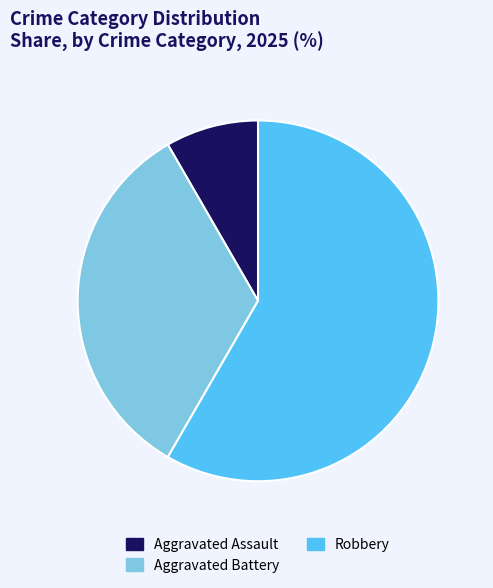

Rank the categories by value from lowest to highest.

Aggravated Assault, Aggravated Battery, Robbery